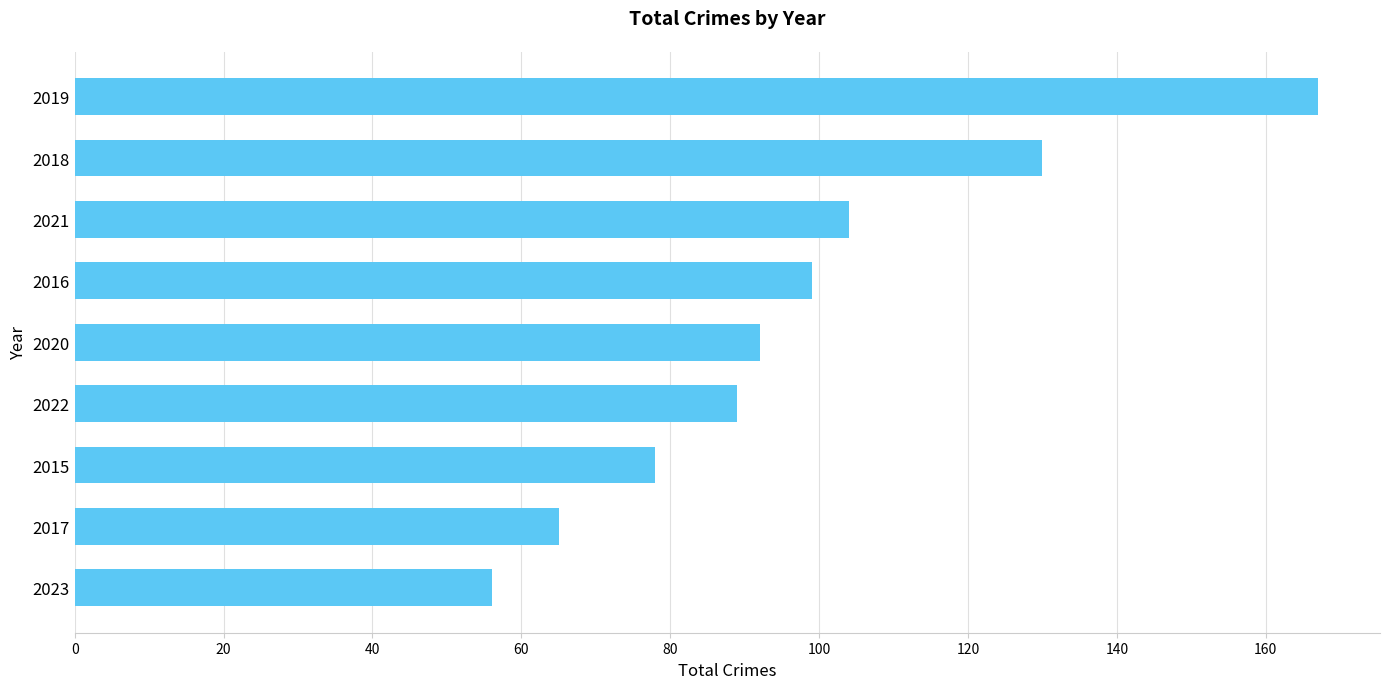

What is the change in value from 2020 to 2017?

-27